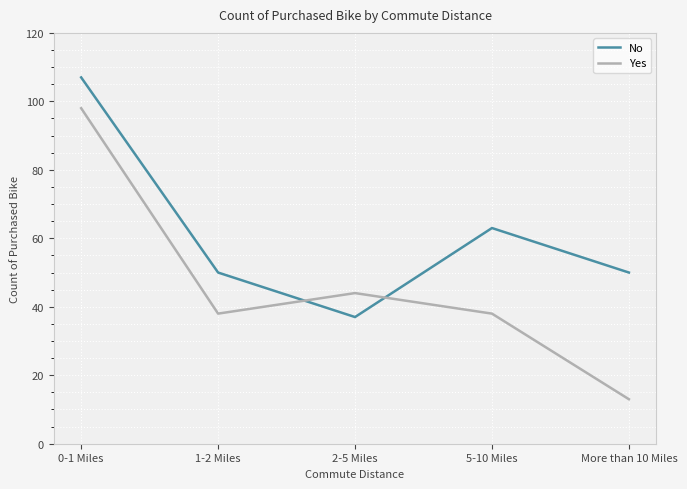

What is the total value across all series at 2-5 Miles?

81